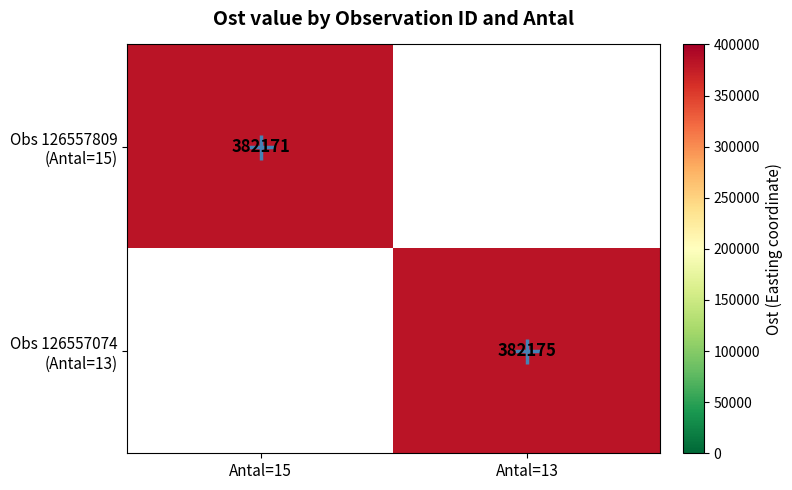

How many positive values does the Obs 126557809 (Antal=15) series have?

1